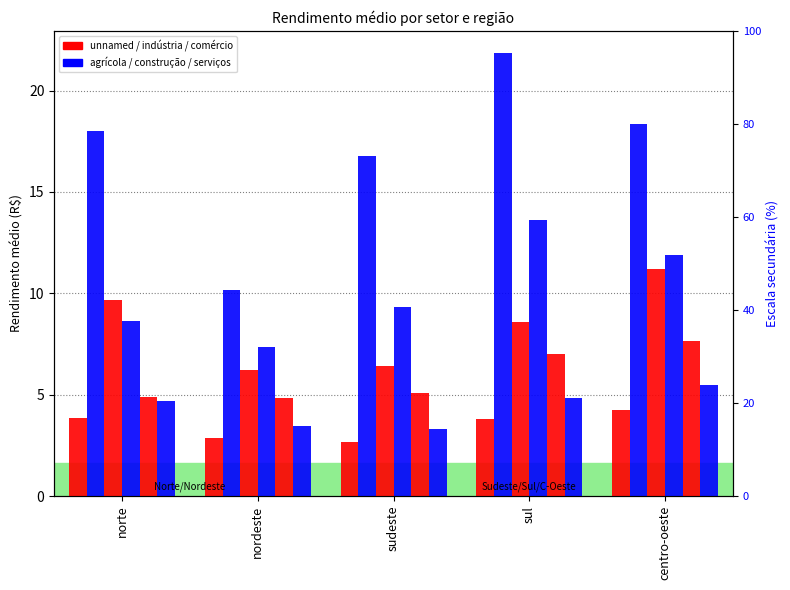

Which series has the largest range (max minus min)?

agrícola